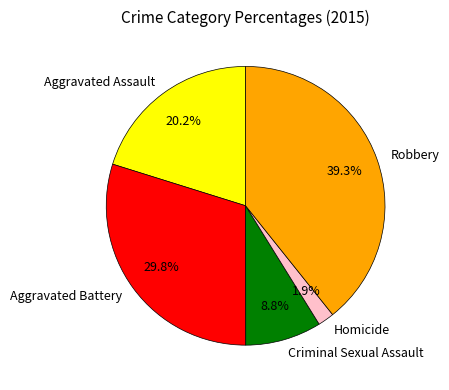

What portion of the pie excludes Criminal Sexual Assault?

91.2%